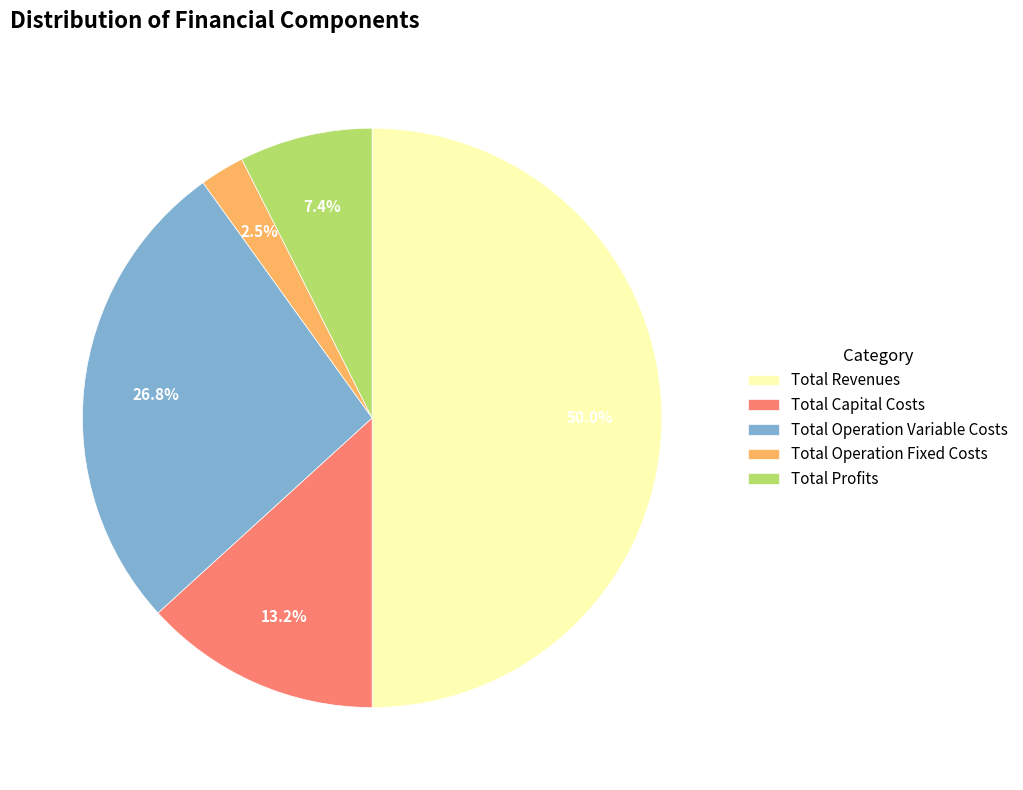

What percentage is NOT represented by Total Capital Costs?

86.8%